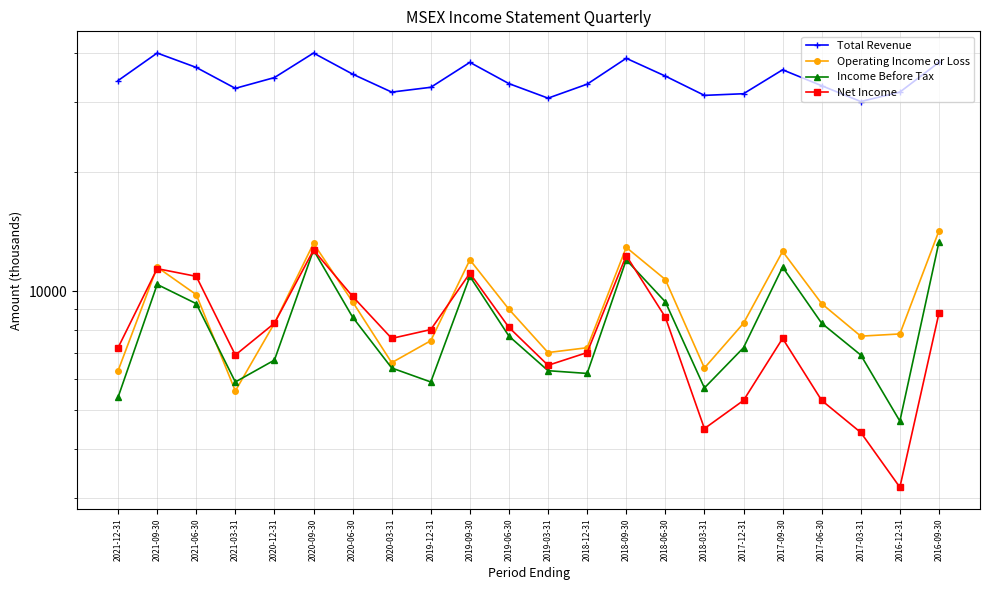

Where is the first local maximum for Operating Income or Loss?

2021-09-30